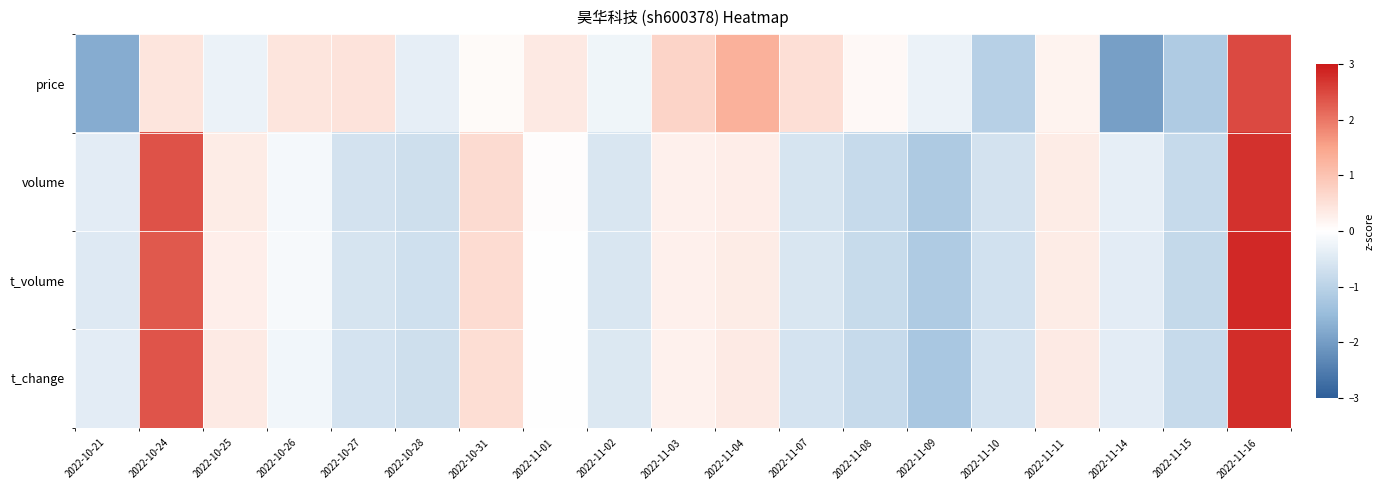

Count the number of categories in the chart.

19